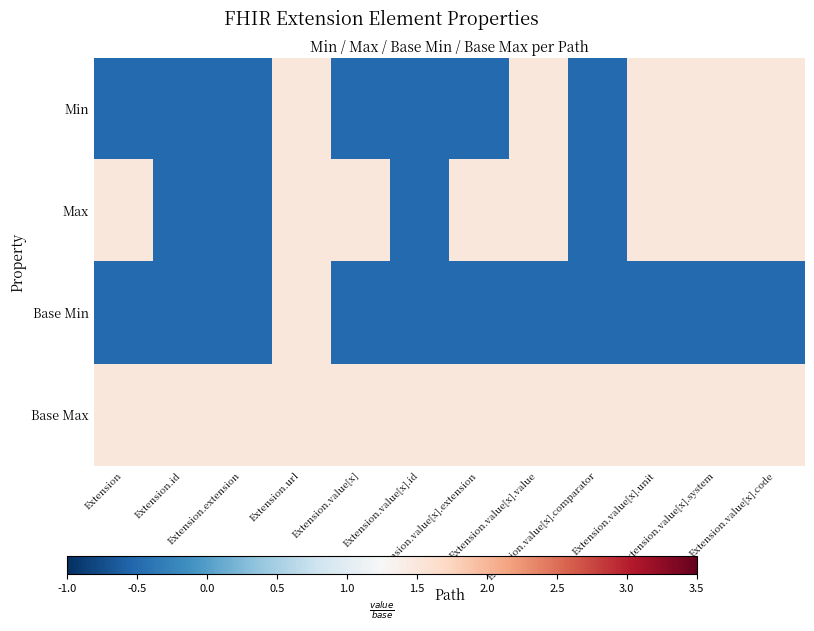

Reading right to left, extract all data points from this chart.

row_0: 1.5	1.5	1.5	-0.5	1.5	-0.5	-0.5	-0.5	1.5	-0.5	-0.5	-0.5
row_1: 1.5	1.5	1.5	-0.5	1.5	1.5	-0.5	1.5	1.5	-0.5	-0.5	1.5
row_2: -0.5	-0.5	-0.5	-0.5	-0.5	-0.5	-0.5	-0.5	1.5	-0.5	-0.5	-0.5
row_3: 1.5	1.5	1.5	1.5	1.5	1.5	1.5	1.5	1.5	1.5	1.5	1.5